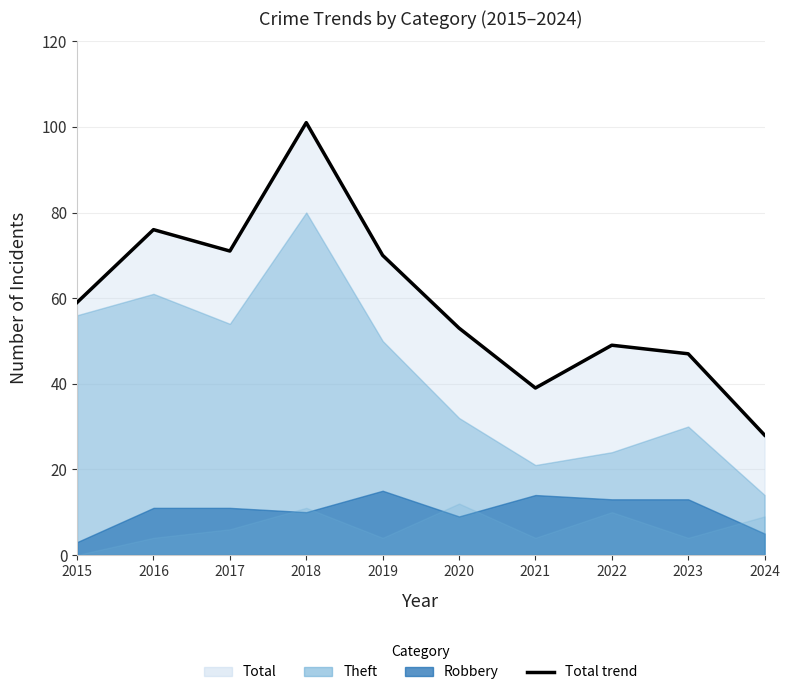

At which category does the data reach its first local valley?

2017